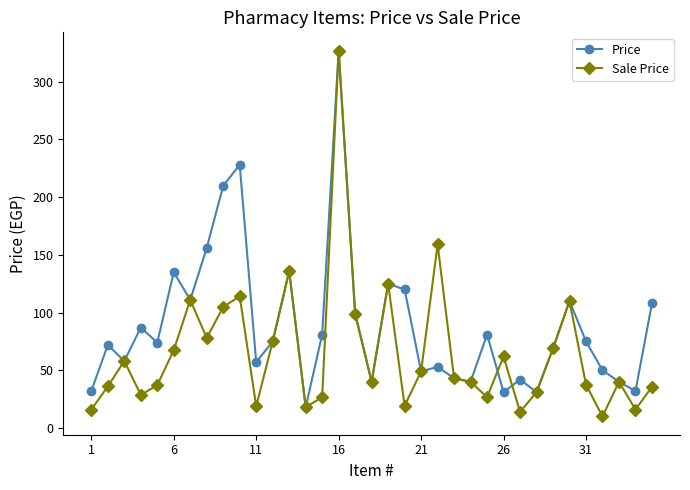

Which series has the largest total across all categories?

Price